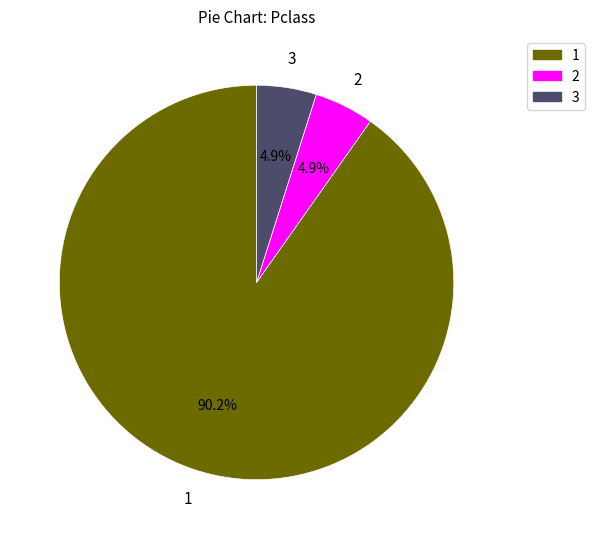

Count the number of slices in the pie.

3